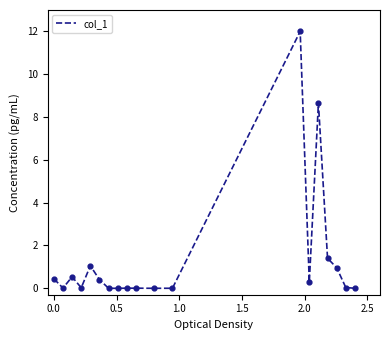

What is the difference between the maximum and minimum values?

12.0